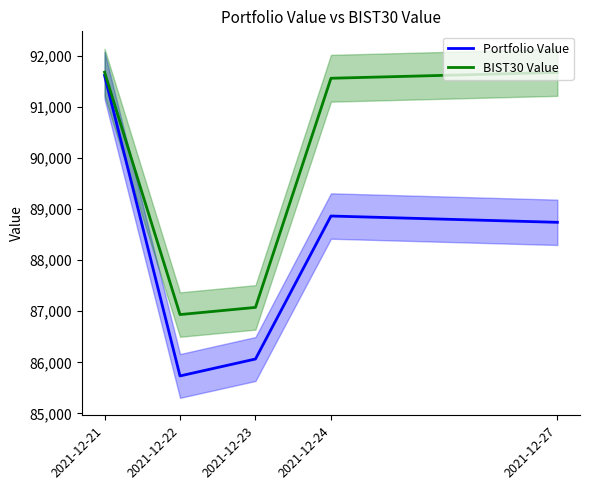

How many data points in BIST30 Value are above 91558?

3